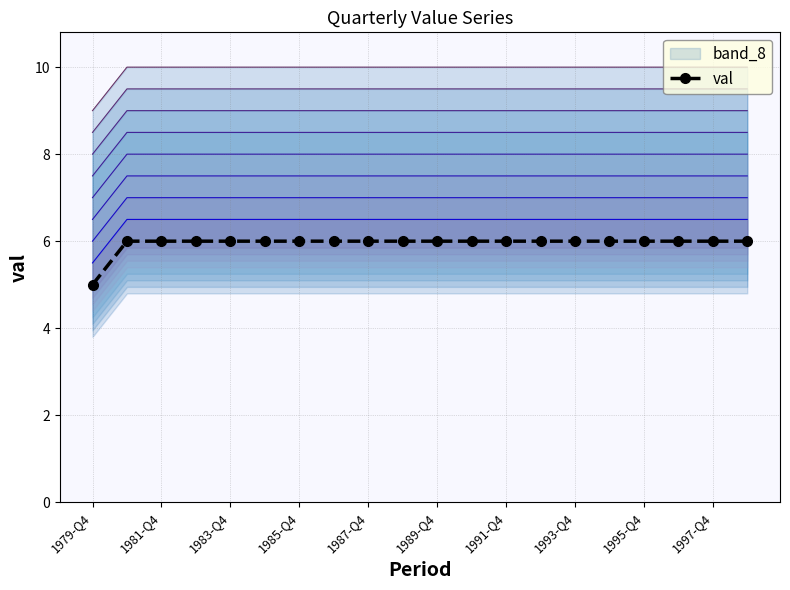

Count the values in the range 6 to 7.

19